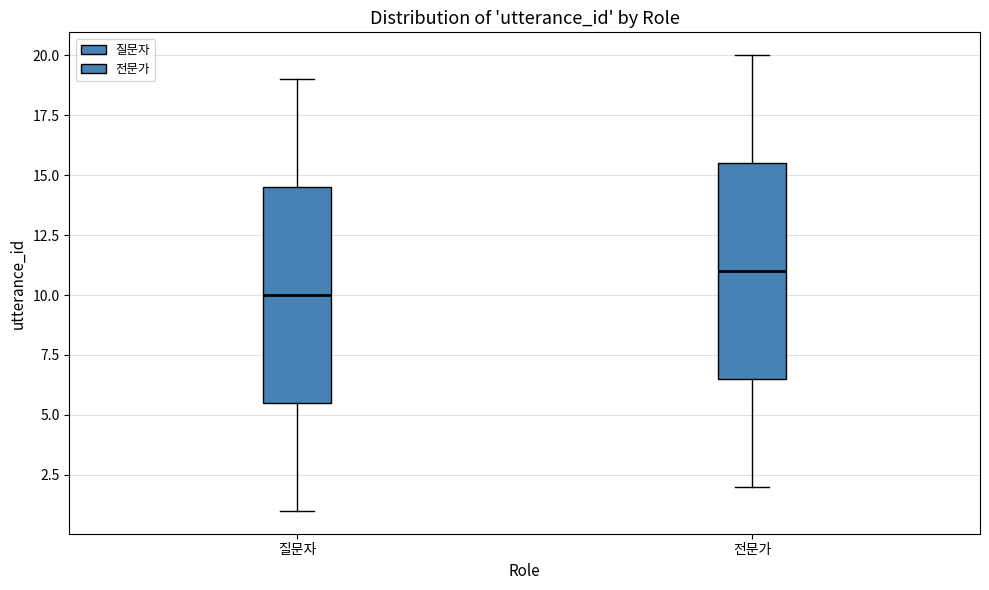

Reading left to right, transcribe this box plot: for each box, give where its median line is, the range the box spans, and where its two whiskers end, as read against the y-axis. The values are not printed on the chart, so give them approximately, as read against the axis.

질문자: median 10.0, box 5.5 to 14.5, whiskers 1.0 to 19.0
전문가: median 11.0, box 6.5 to 15.5, whiskers 2.0 to 20.0